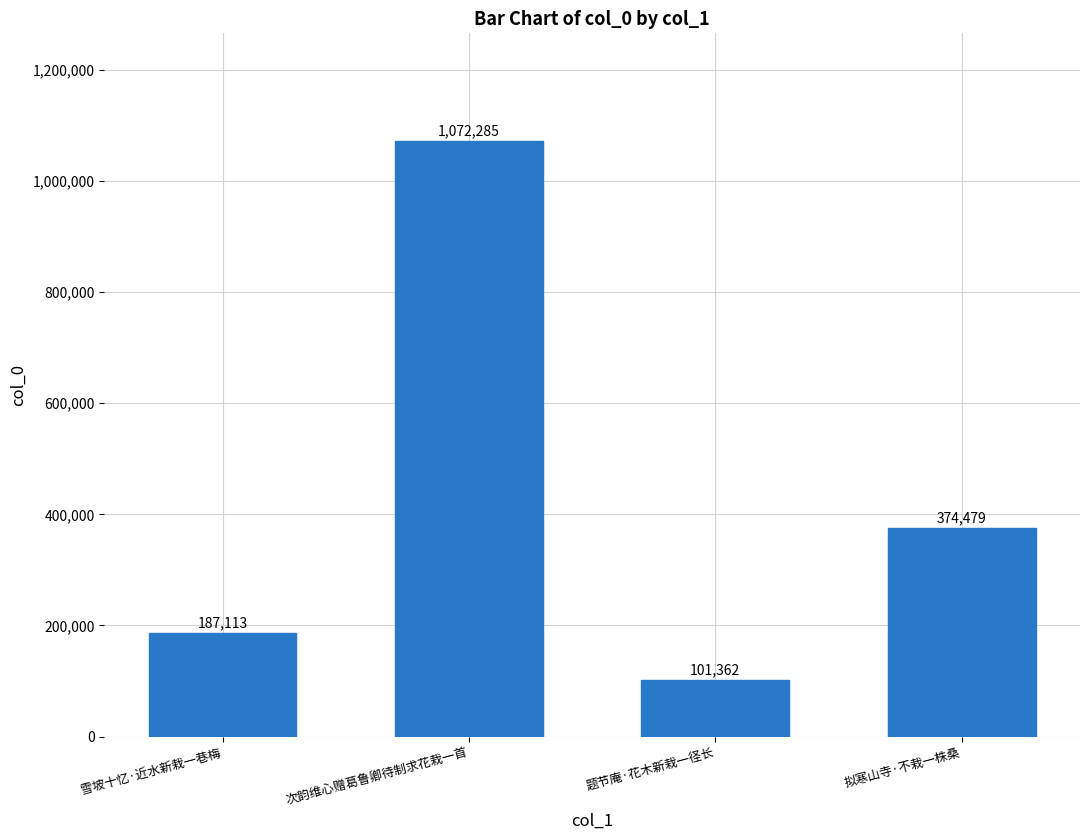

Reading left to right, extract all data points from this chart.

雪坡十忆·近水新栽一巷梅=187113	次韵维心赠葛鲁卿待制求花栽一首=1072285	题节庵·花木新栽一径长=101362	拟寒山寺·不栽一株桑=374479